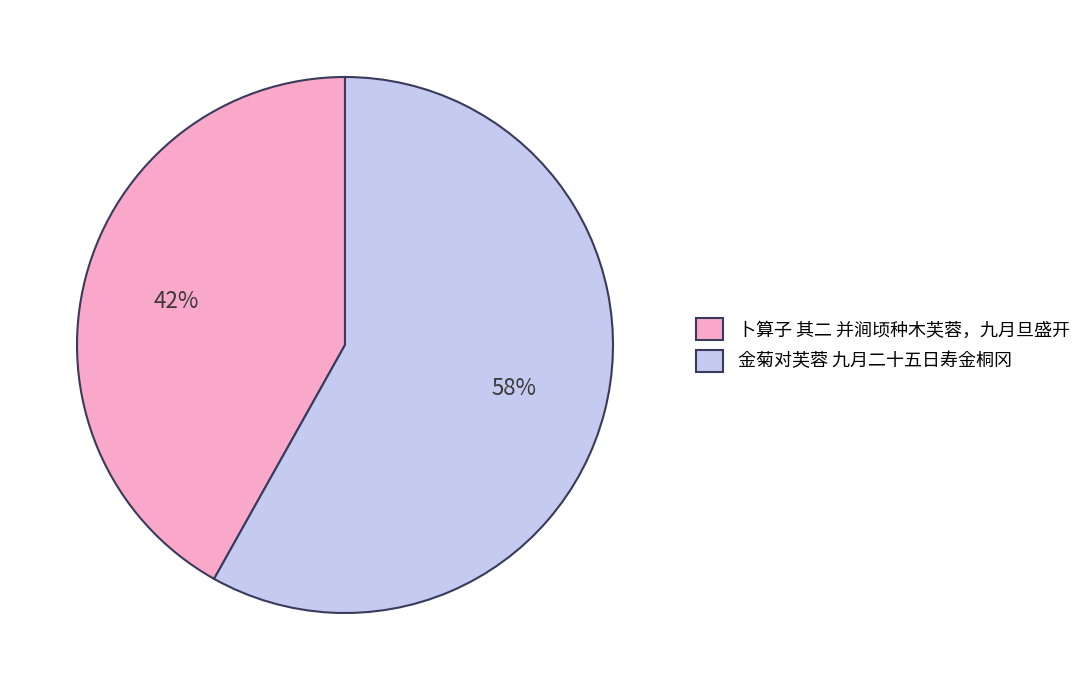

To the nearest percent, what portion does 卜算子 其二 并涧顷种木芙蓉，九月旦盛开 represent?

42%